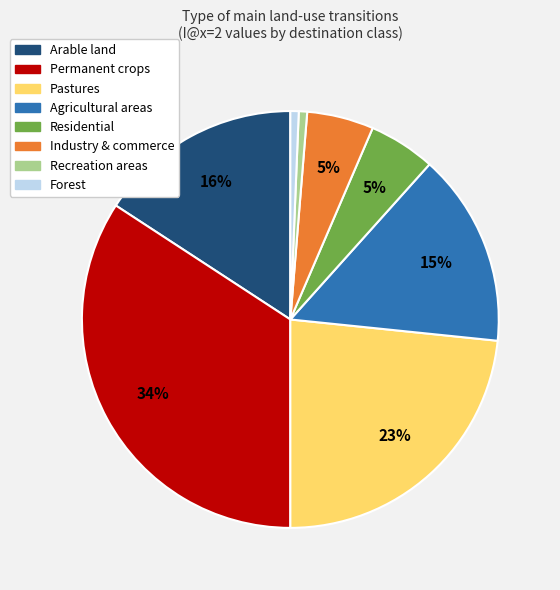

Between Forest and Pastures, which is larger?

Pastures